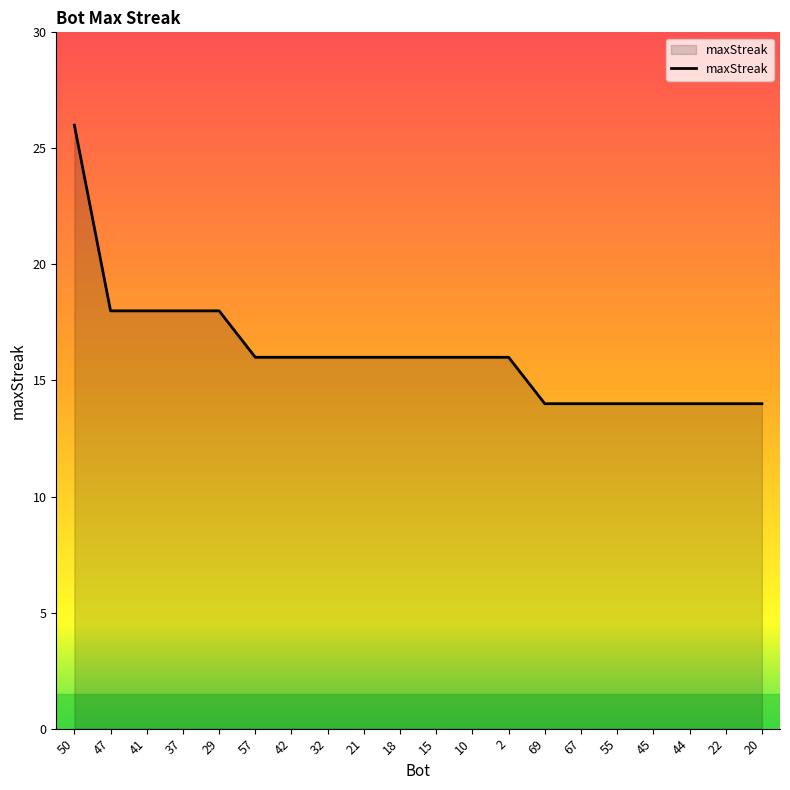

True or false: the data shows 8 at 67.

False